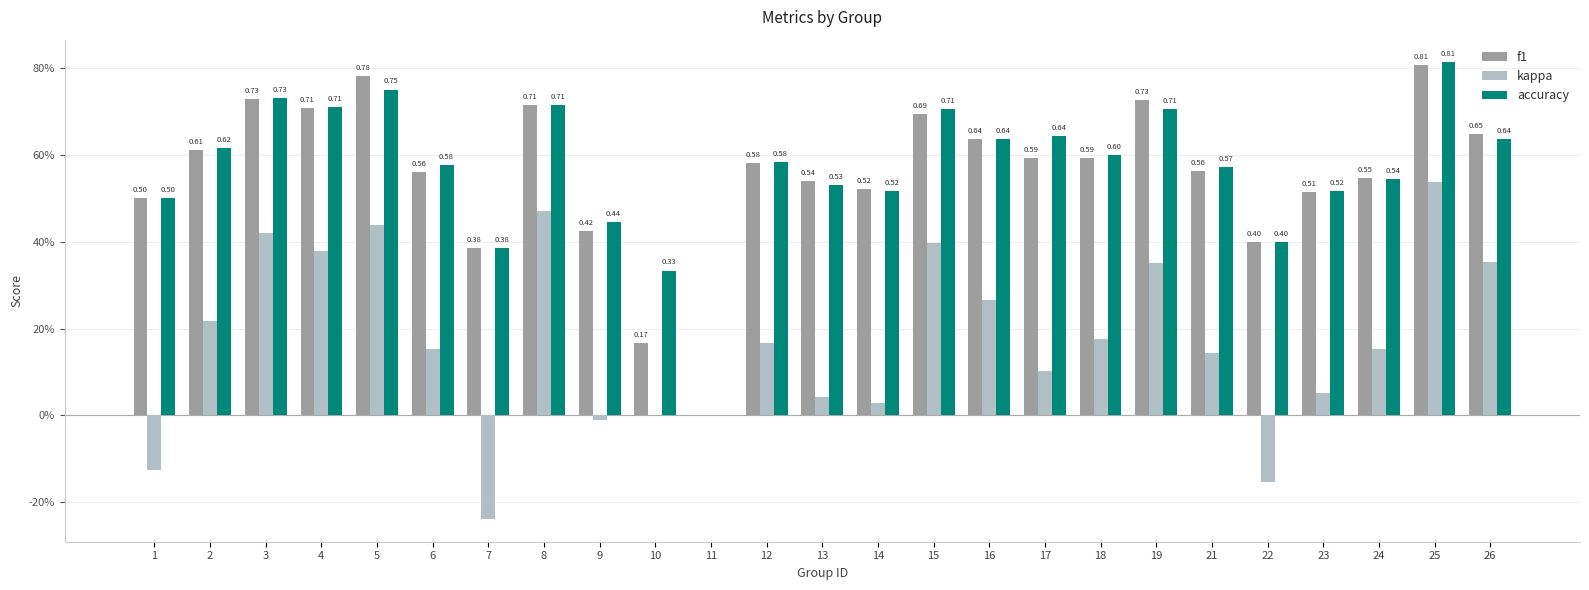

Between 13 and 14, which series saw the biggest shift?

f1